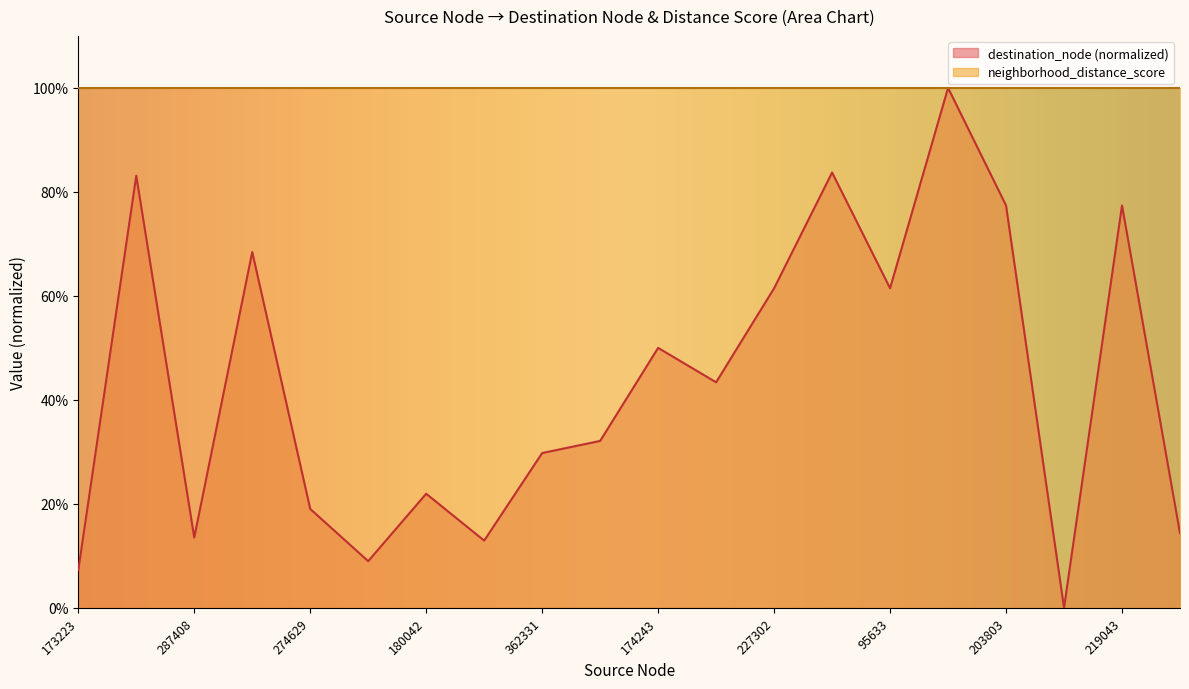

Reading left to right, what are all the values shown in this chart?

173223=0.1	301933=0.8	287408=0.1	131728=0.7	274629=0.2	129158=0.1	180042=0.2	425157=0.1	362331=0.3	131109=0.3	174243=0.5	207953=0.4	227302=0.6	55555=0.8	95633=0.6	372698=1.0	203803=0.8	72258=0.0	219043=0.8	44175=0.1